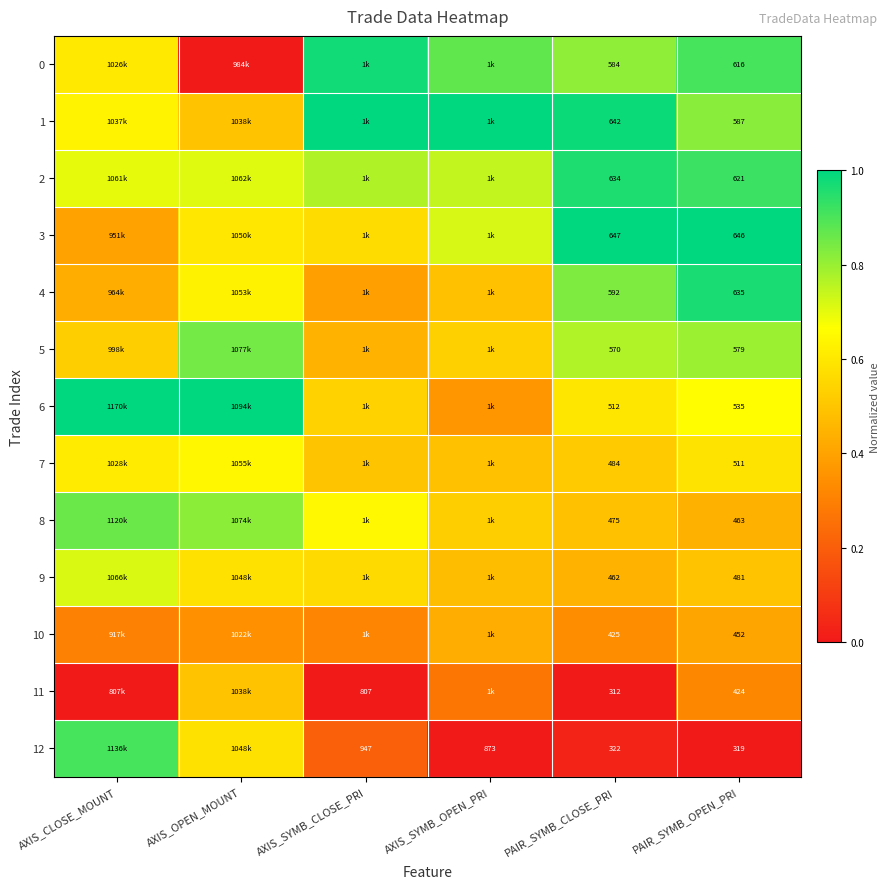

What is the difference between the highest and lowest values at AXIS_OPEN_MOUNT?

1.0